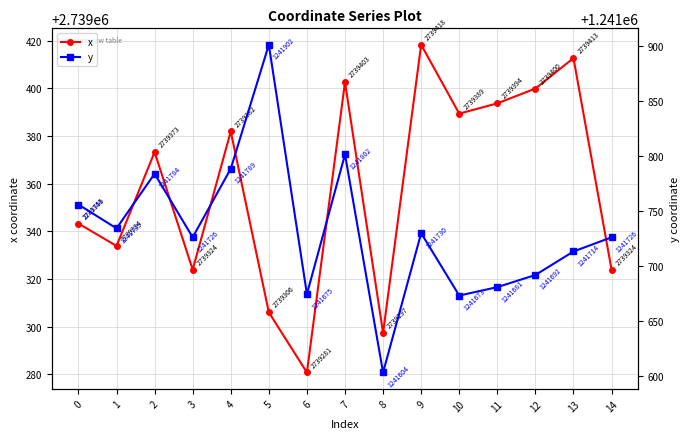

Reading right to left, extract all data points from this chart.

x: 14=2739323.9	13=2739412.7	12=2739400.0	11=2739393.8	10=2739389.4	9=2739418.4	8=2739297.4	7=2739402.7	6=2739280.8	5=2739306.0	4=2739381.9	3=2739323.9	2=2739373.3	1=2739333.9	0=2739343.3
y: 14=1241726.5	13=1241713.6	12=1241692.2	11=1241681.1	10=1241673.5	9=1241730.2	8=1241603.5	7=1241801.8	6=1241674.8	5=1241901.6	4=1241788.8	3=1241726.5	2=1241784.3	1=1241734.6	0=1241756.2